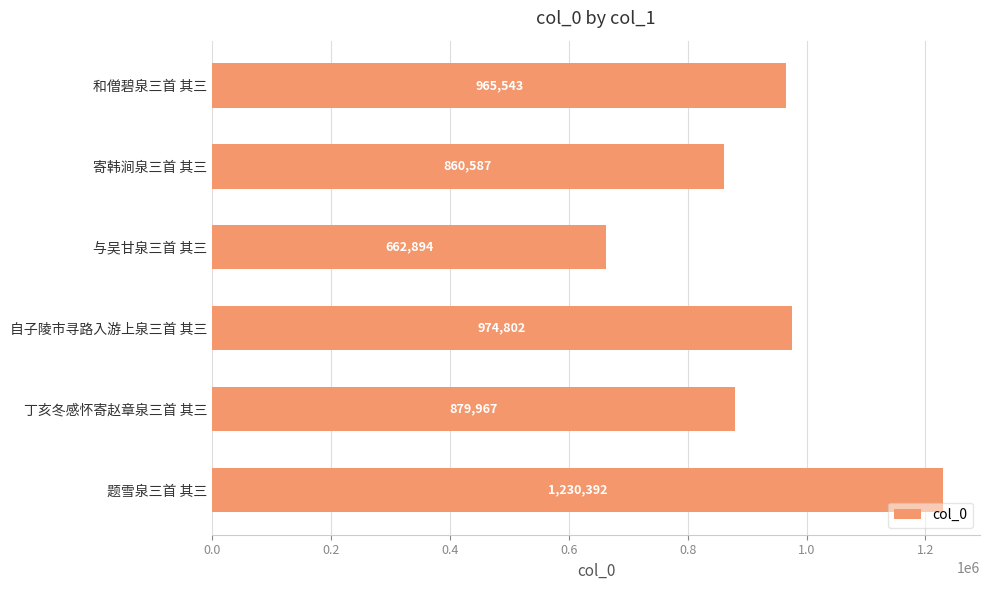

What is the sum of all values?

5574185